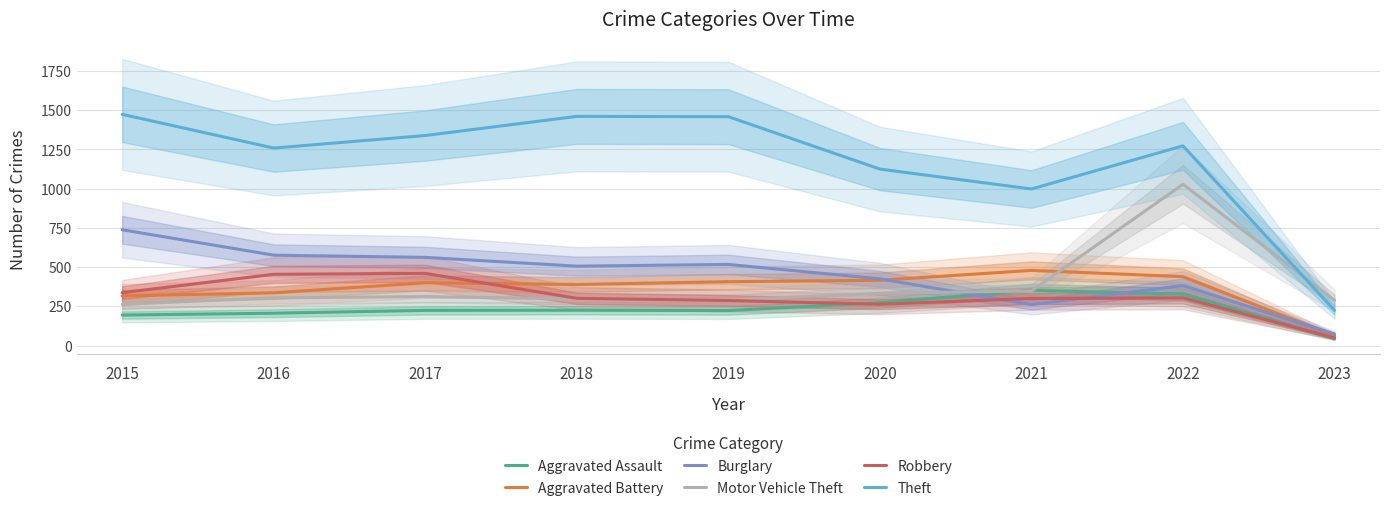

List the series in order of their peak value, lowest first.

Aggravated Assault, Robbery, Aggravated Battery, Burglary, Motor Vehicle Theft, Theft